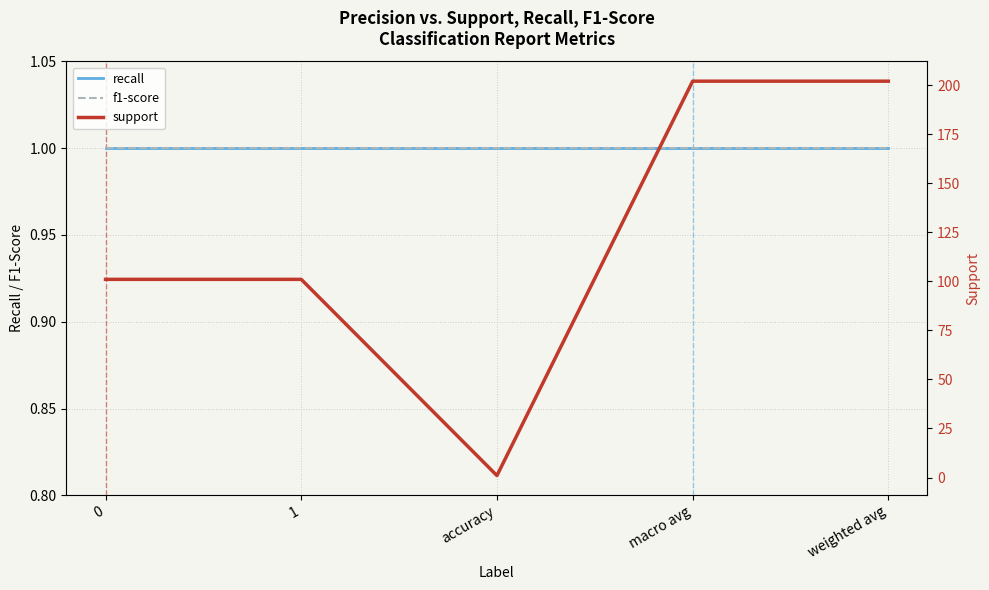

List the labels in order of recall value, largest first.

0, 1, accuracy, macro avg, weighted avg